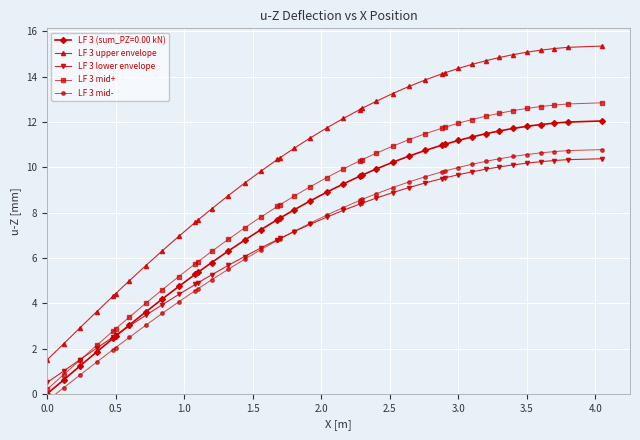

True or false: LF 3 upper envelope and LF 3 mid+ cross at least once.

False